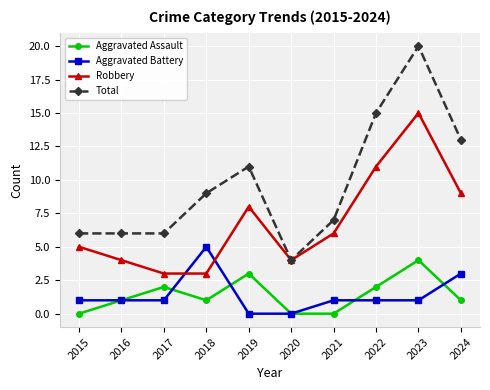

What is the sum of all Aggravated Assault values?

14